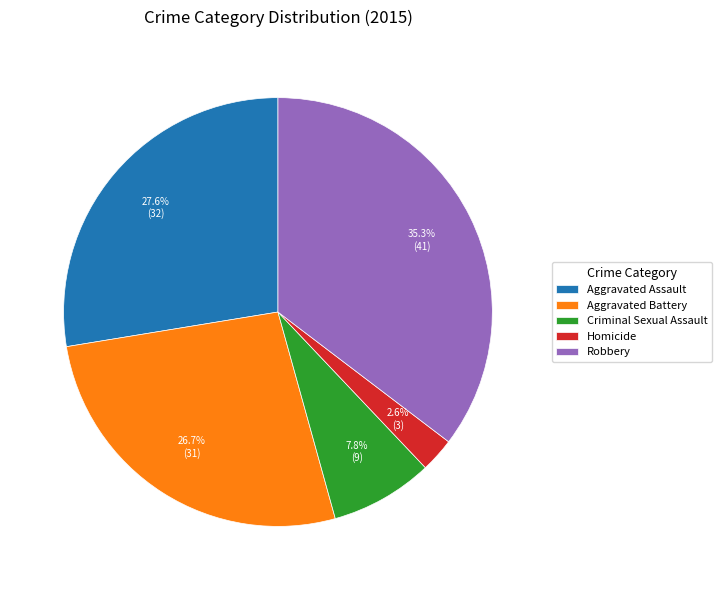

What percentage is the Criminal Sexual Assault slice, to the nearest percent?

8%